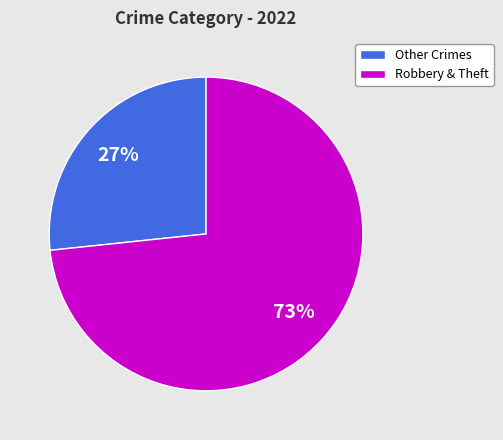

Is it true that Other Crimes is 33% of the pie?

False